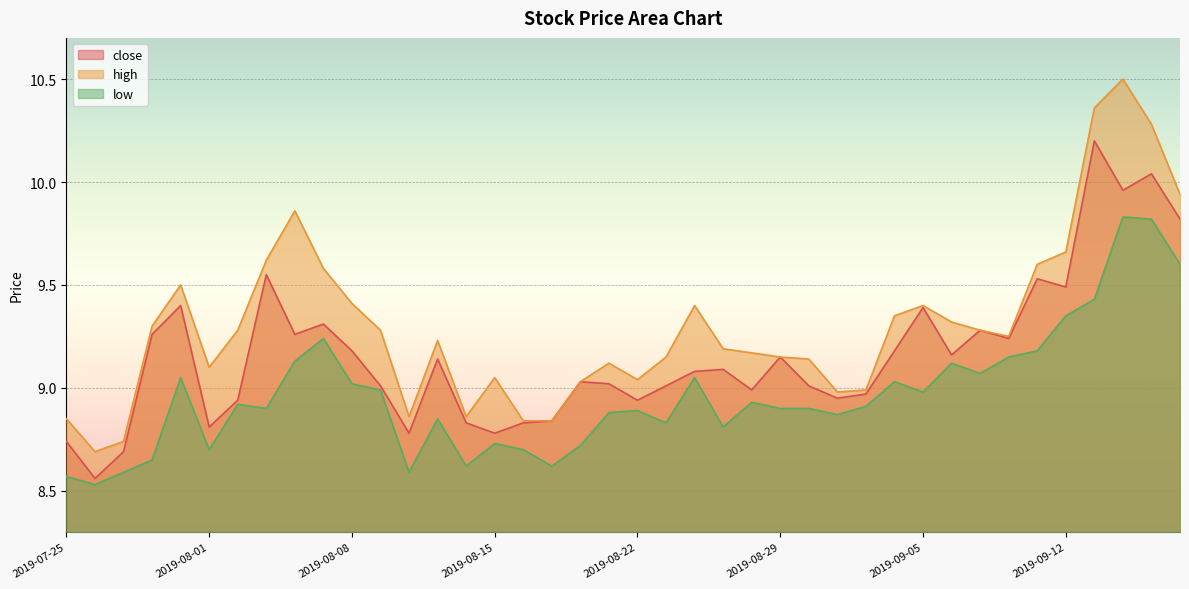

True or false: close and high cross at least once.

False